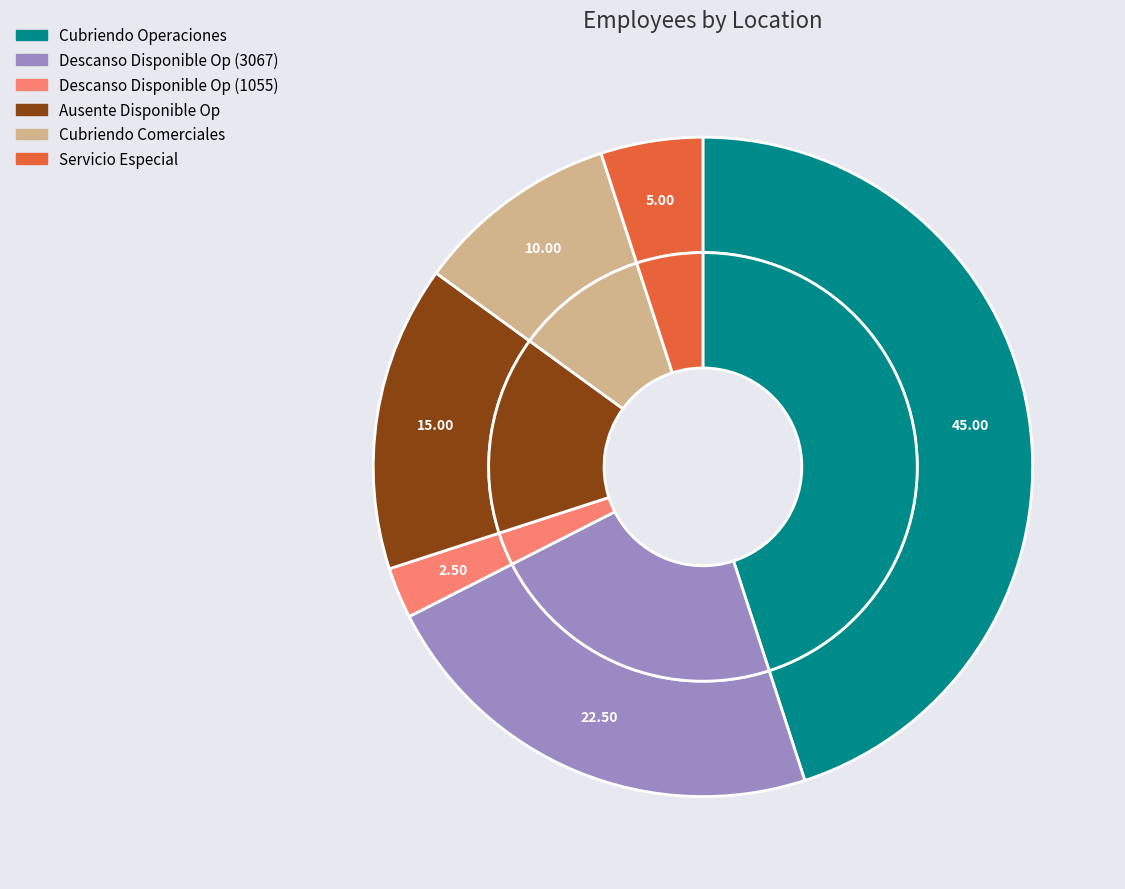

Which category has the biggest portion of the pie?

Cubriendo Operaciones